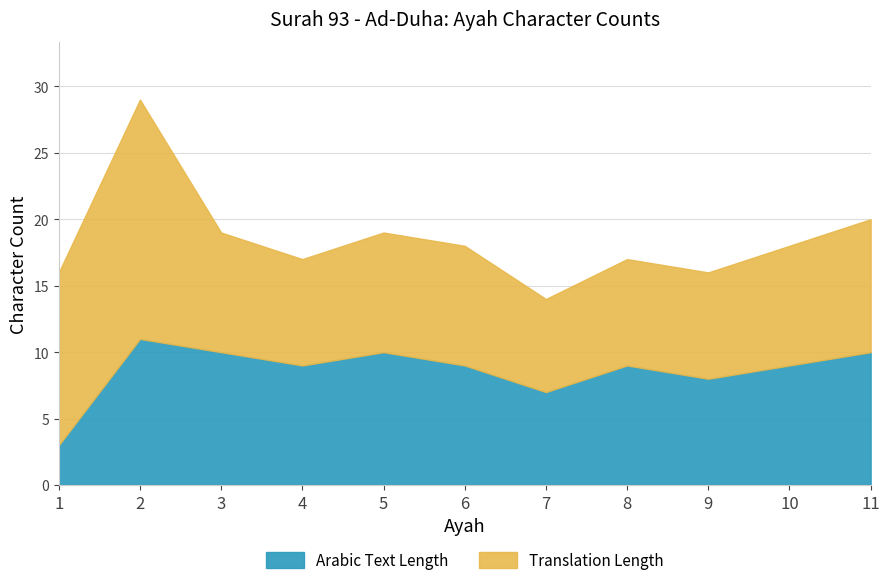

Count the values in the range 8 to 10.

8